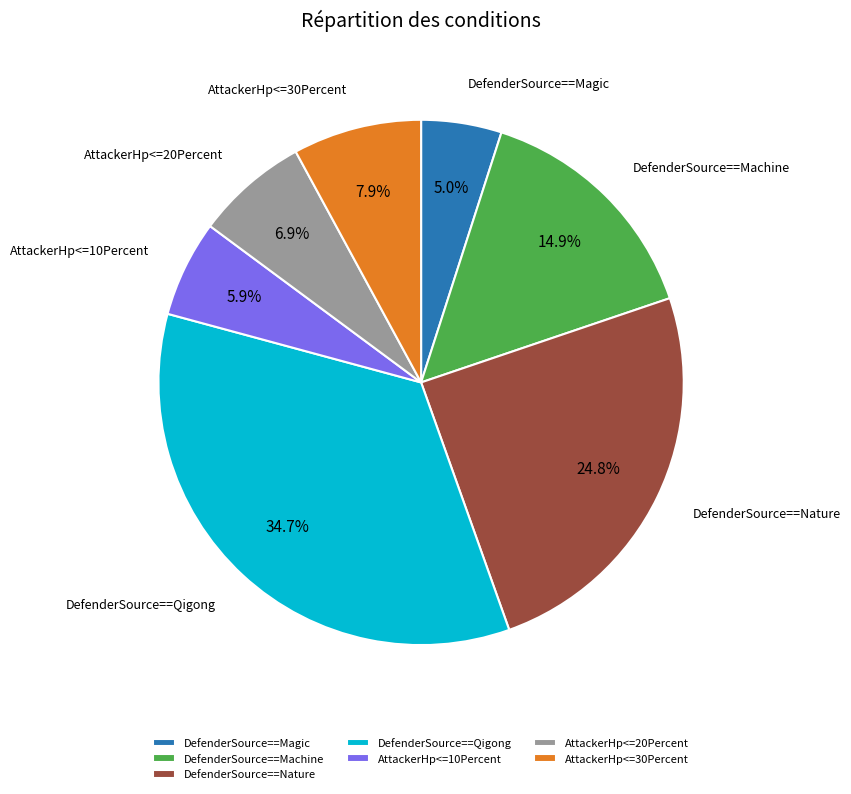

Which category has the biggest portion of the pie?

DefenderSource==Qigong